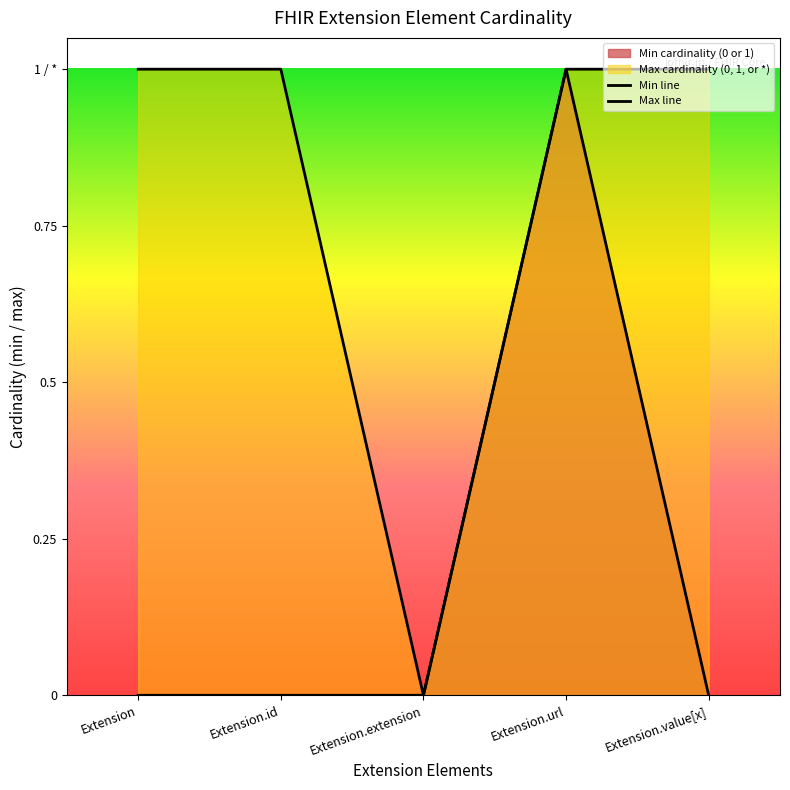

True or false: Max line and Min line intersect in this chart.

False